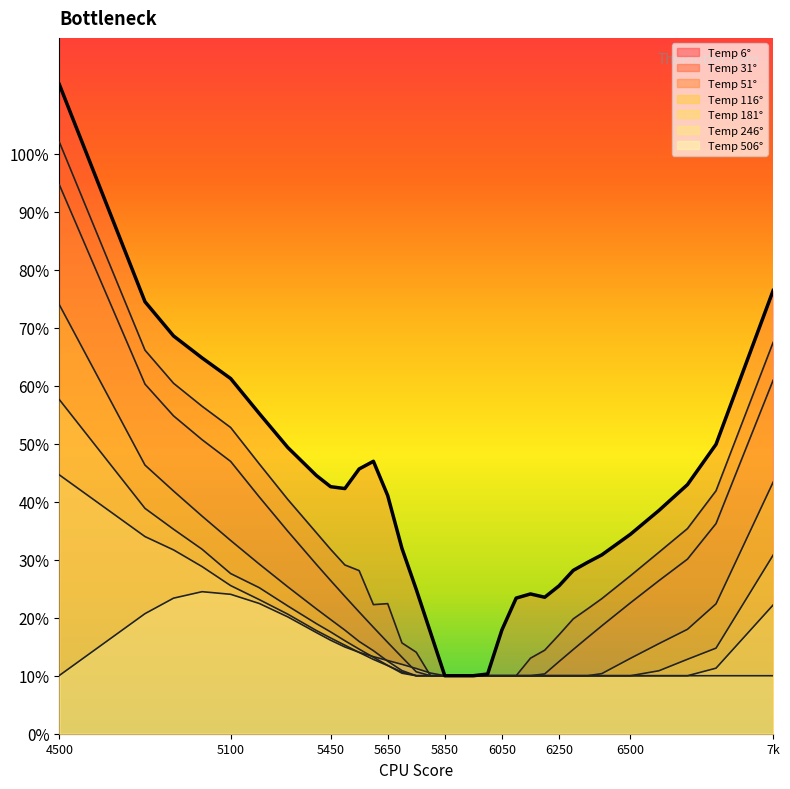

Reading right to left, what are all the values shown in this chart?

0.8	0.5	0.4	0.4	0.3	0.3	0.3	0.3	0.3	0.2	0.2	0.2	0.2	0.1	0.1	0.1	0.1	0.2	0.2	0.3	0.4	0.5	0.5	0.4	0.4	0.4	0.5	0.6	0.6	0.6	0.7	0.7	1.1